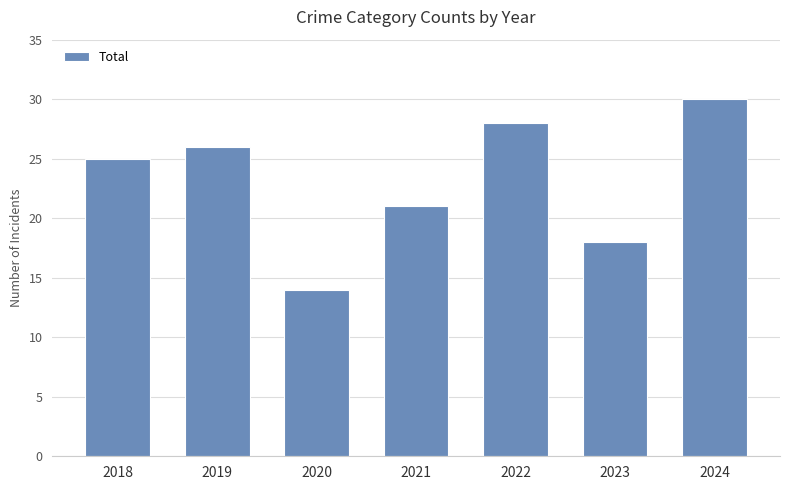

What is the difference between the values at 2020 and 2024?

16